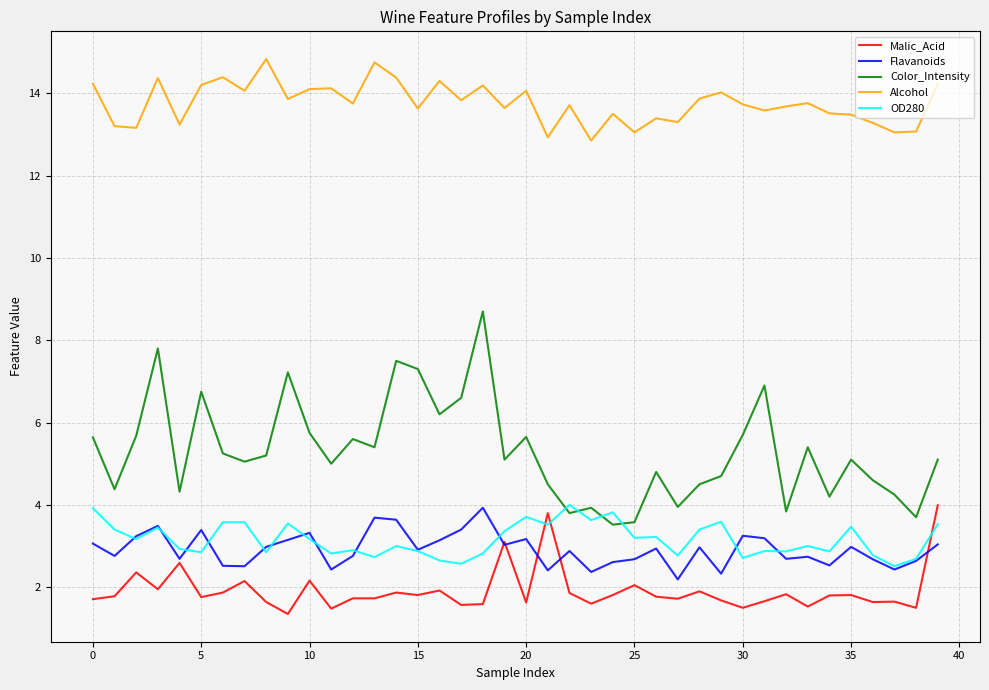

What is the maximum value for Flavanoids?

3.9